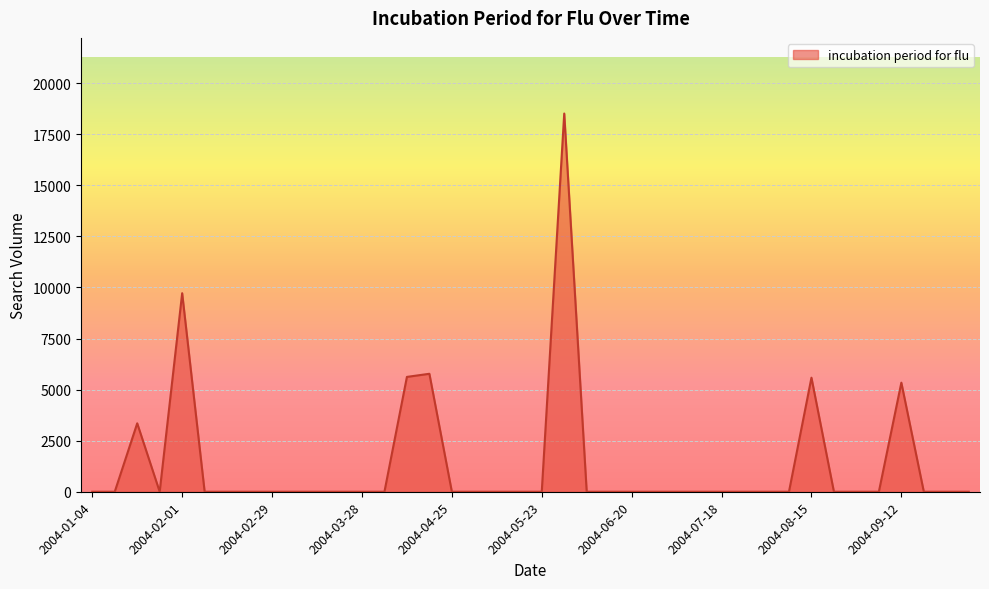

What is the maximum value shown in the chart?

18512.5